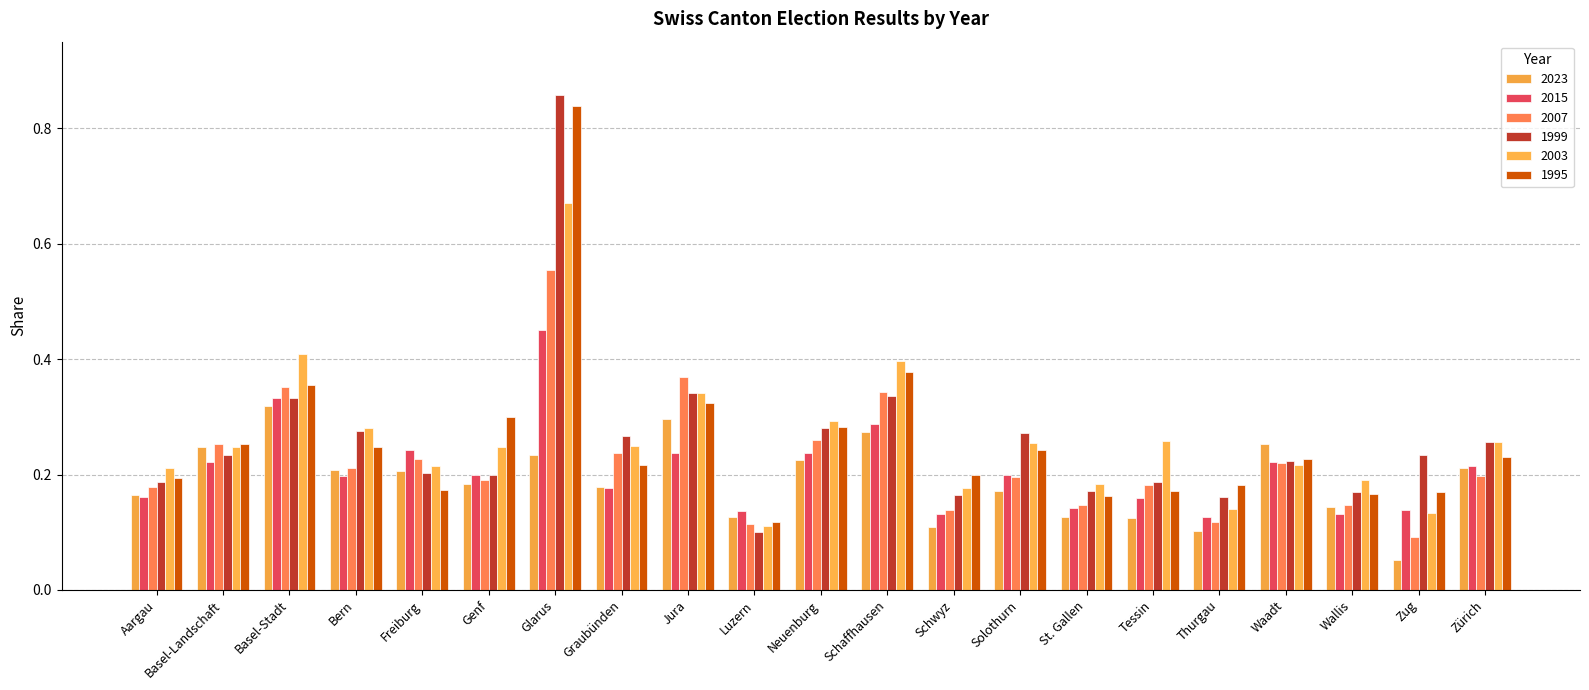

True or false: 1999 has a value of 0.3 at Schaffhausen.

True